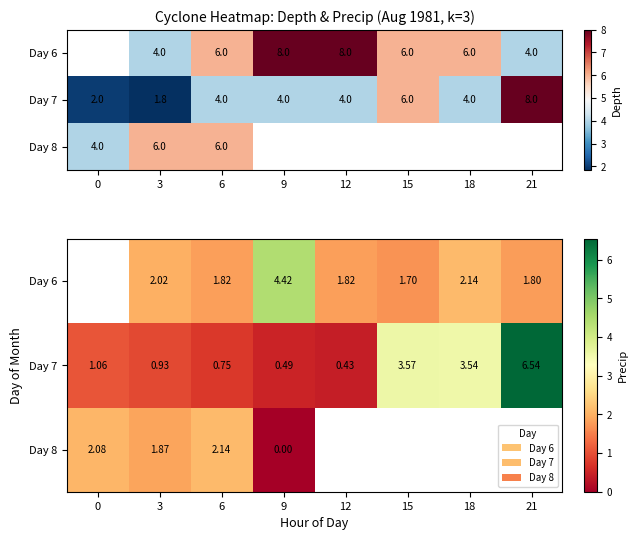

What is the approximate value of Day 6 at 3?

2.0